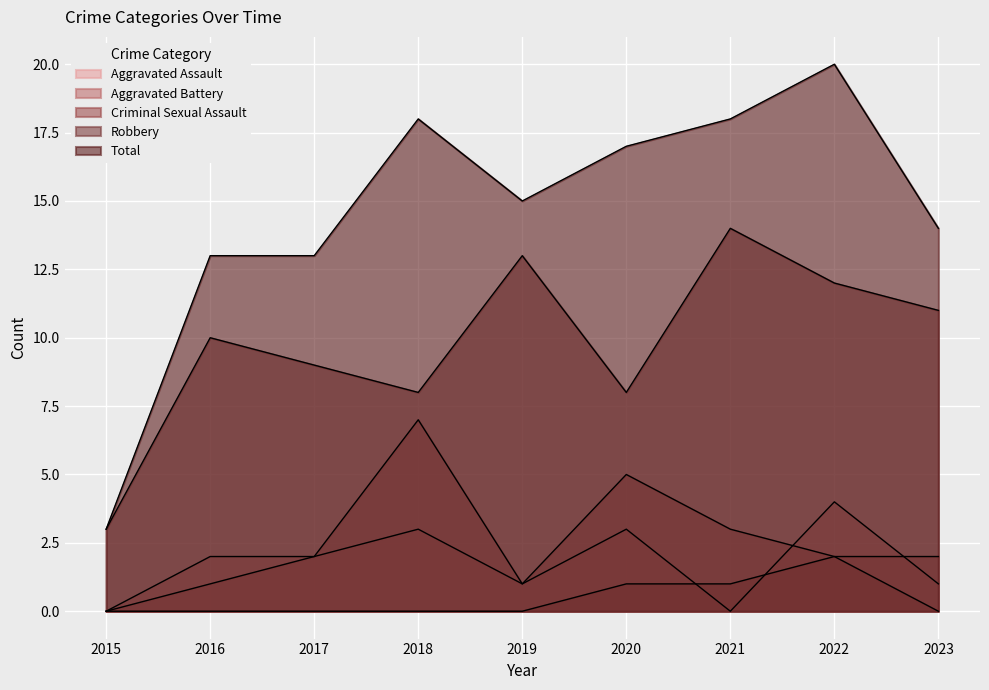

How many lines are shown in the chart?

5